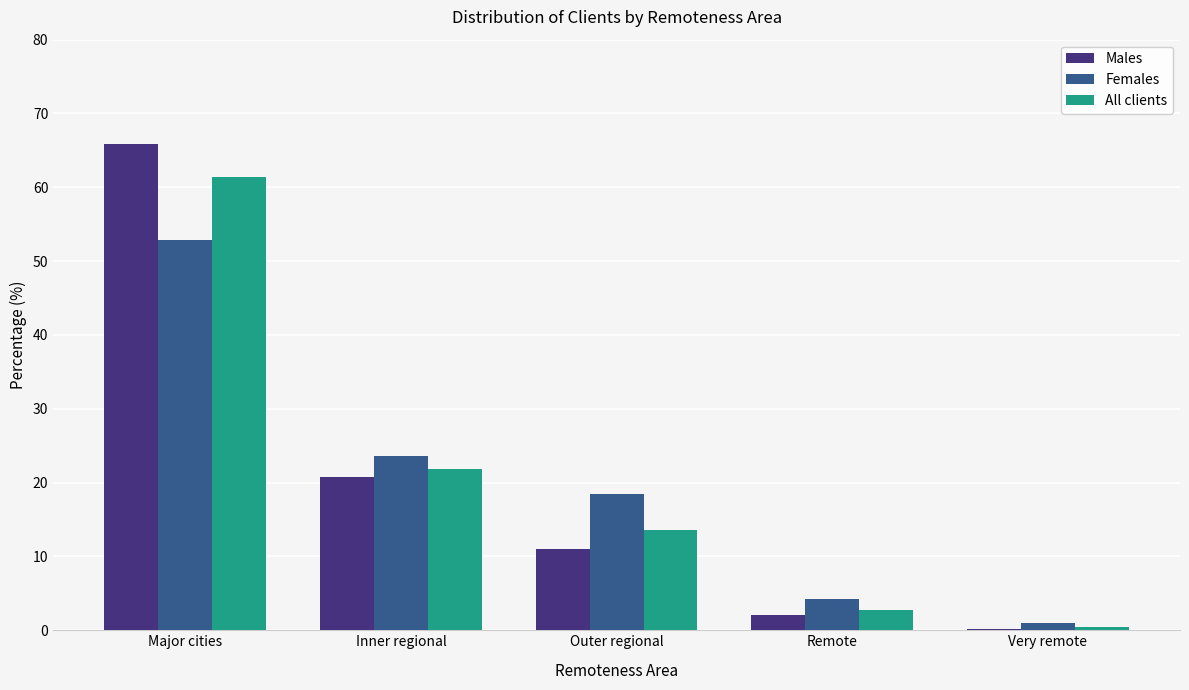

Is it true that Males equals 13.5 at Inner regional?

False